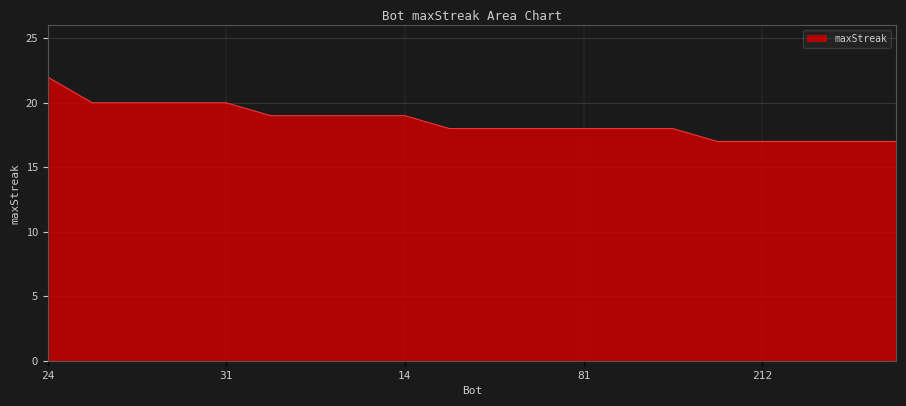

Reading left to right, transcribe all the data shown in this chart.

22	20	20	20	20	19	19	19	19	18	18	18	18	18	18	17	17	17	17	17